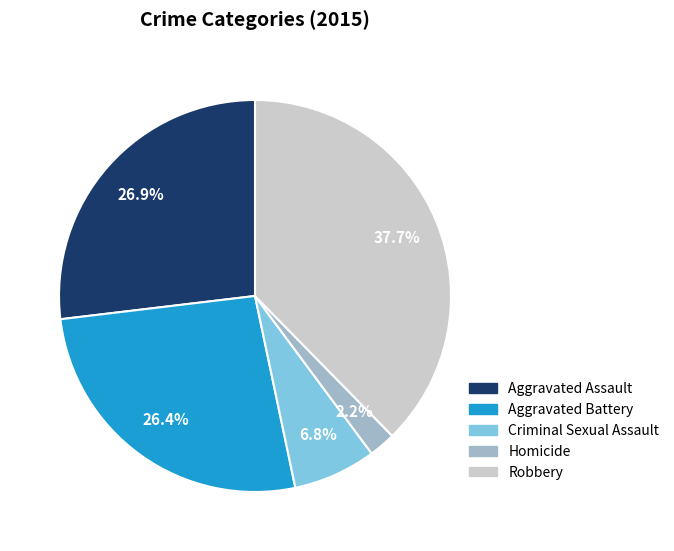

To the nearest percent, what is the difference between the Aggravated Battery and Robbery slice percentages?

11%